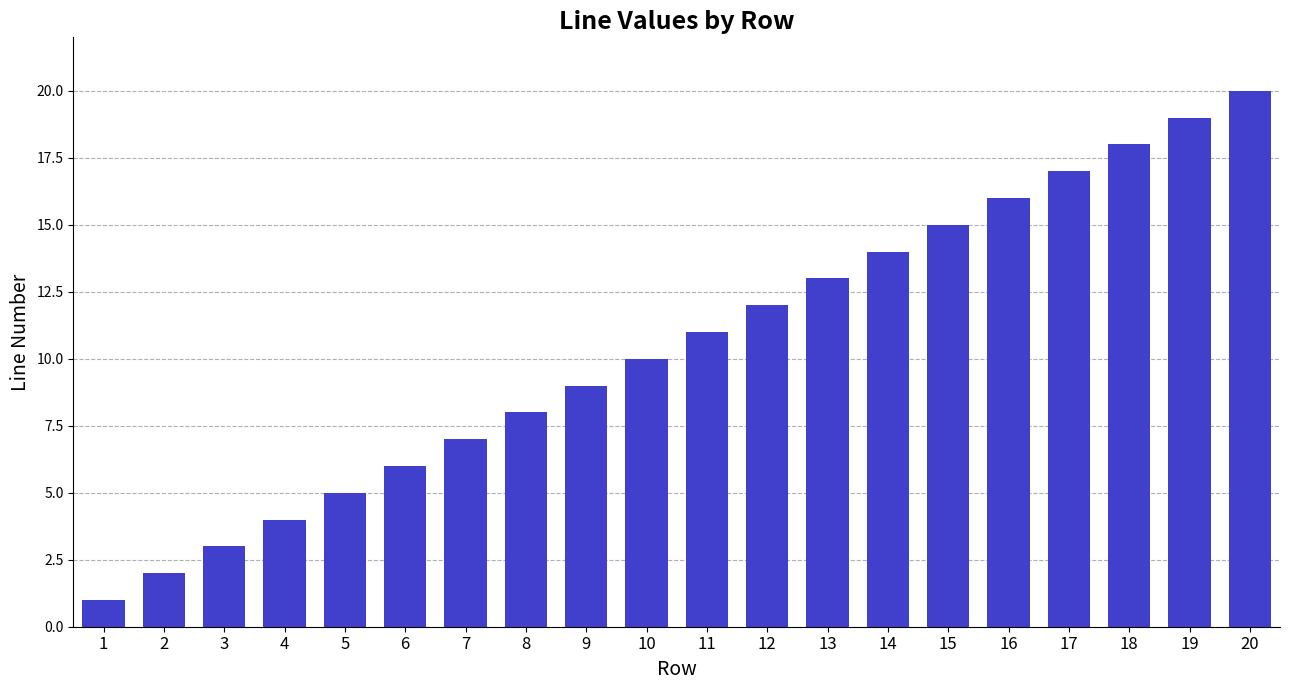

Are the bars grouped side by side (vs. stacked)?

No